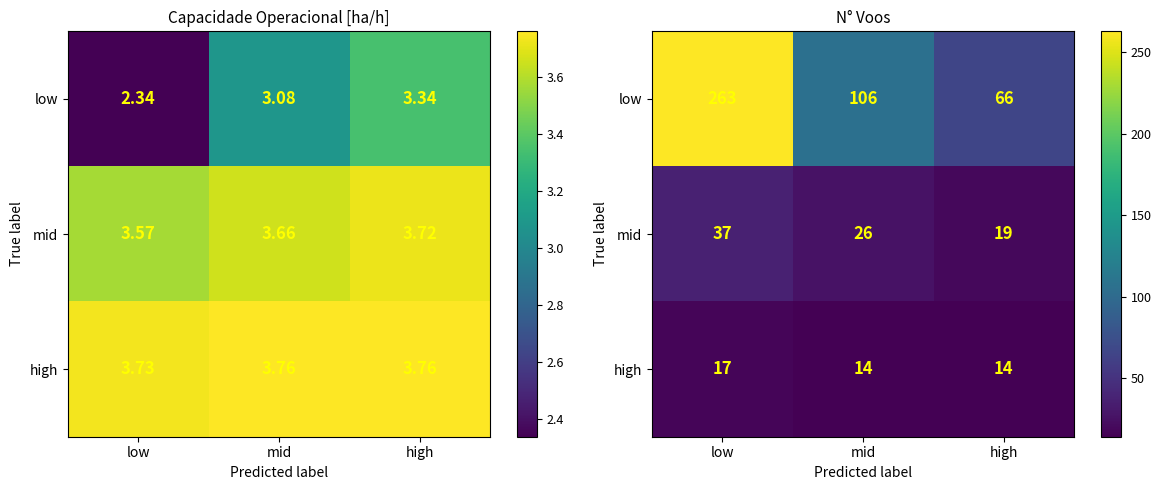

Where is low nearest to the value 164?

mid